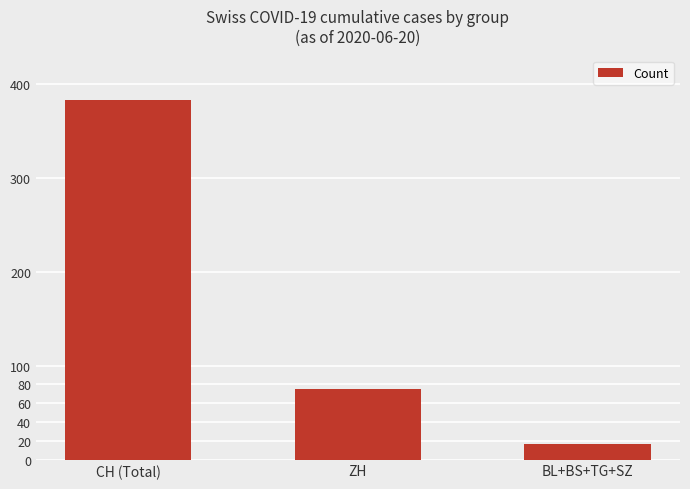

What is the difference between the second highest and minimum values?

58